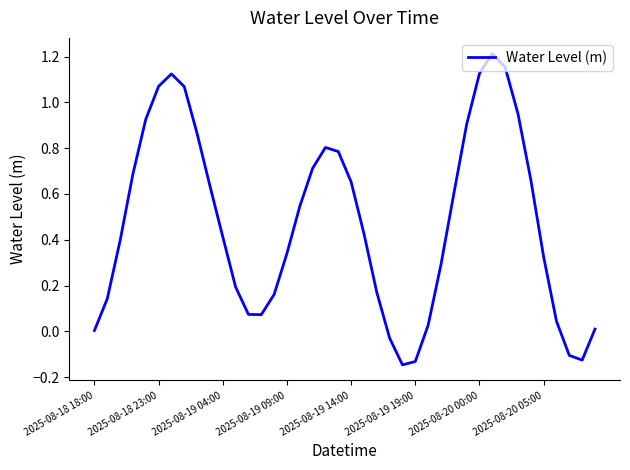

What is the difference between the maximum and minimum values?

1.4